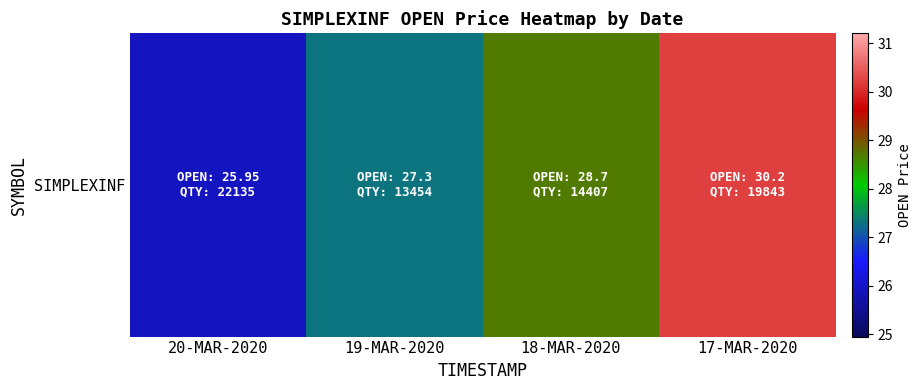

List the labels in order of value, largest first.

17-MAR-2020, 18-MAR-2020, 19-MAR-2020, 20-MAR-2020